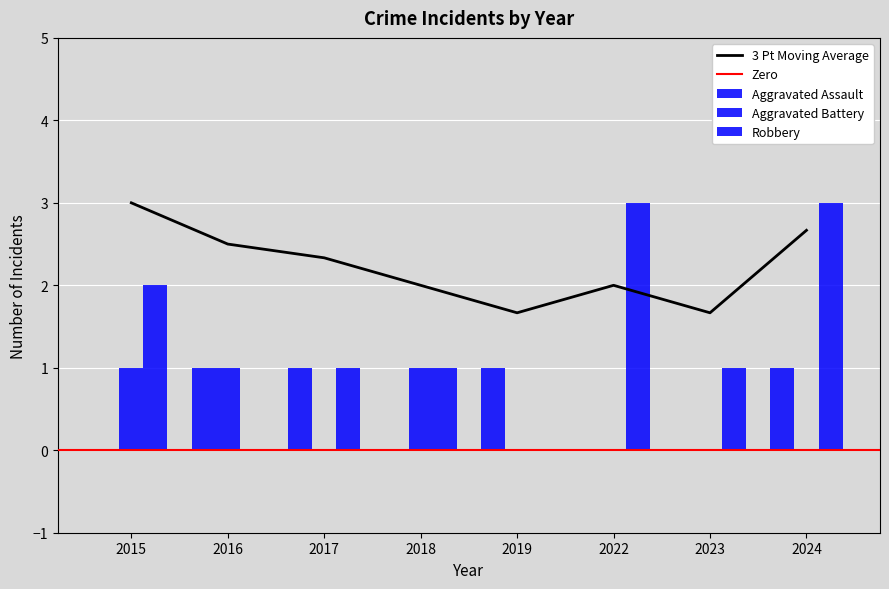

Between 2018 and 2024, which series saw the biggest shift?

Robbery